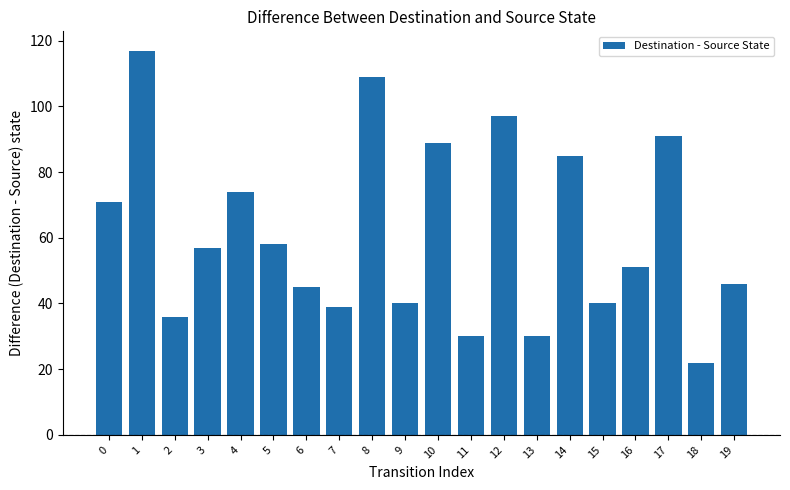

Reading right to left, transcribe all the data shown in this chart.

46	22	91	51	40	85	30	97	30	89	40	109	39	45	58	74	57	36	117	71